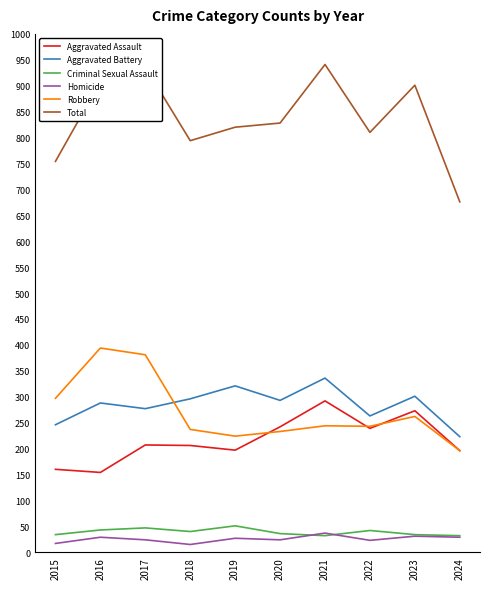

What is the maximum value shown in the chart?

941